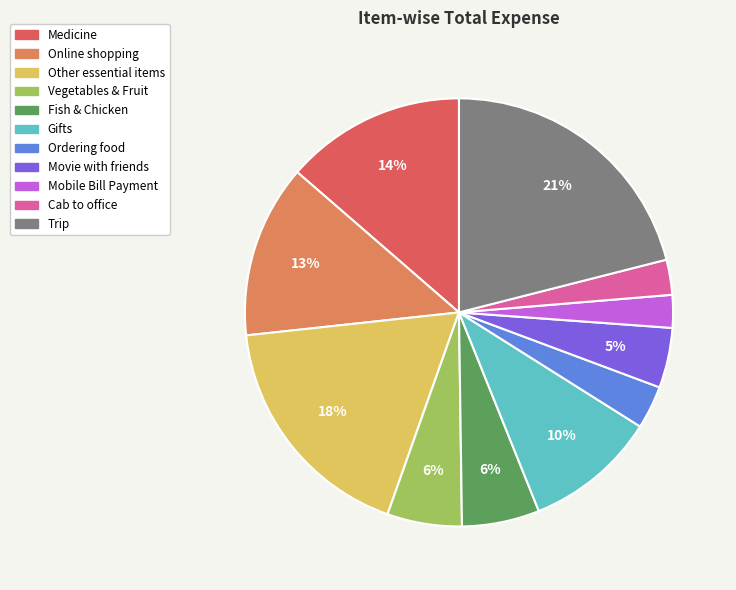

How many slices are in this pie chart?

11